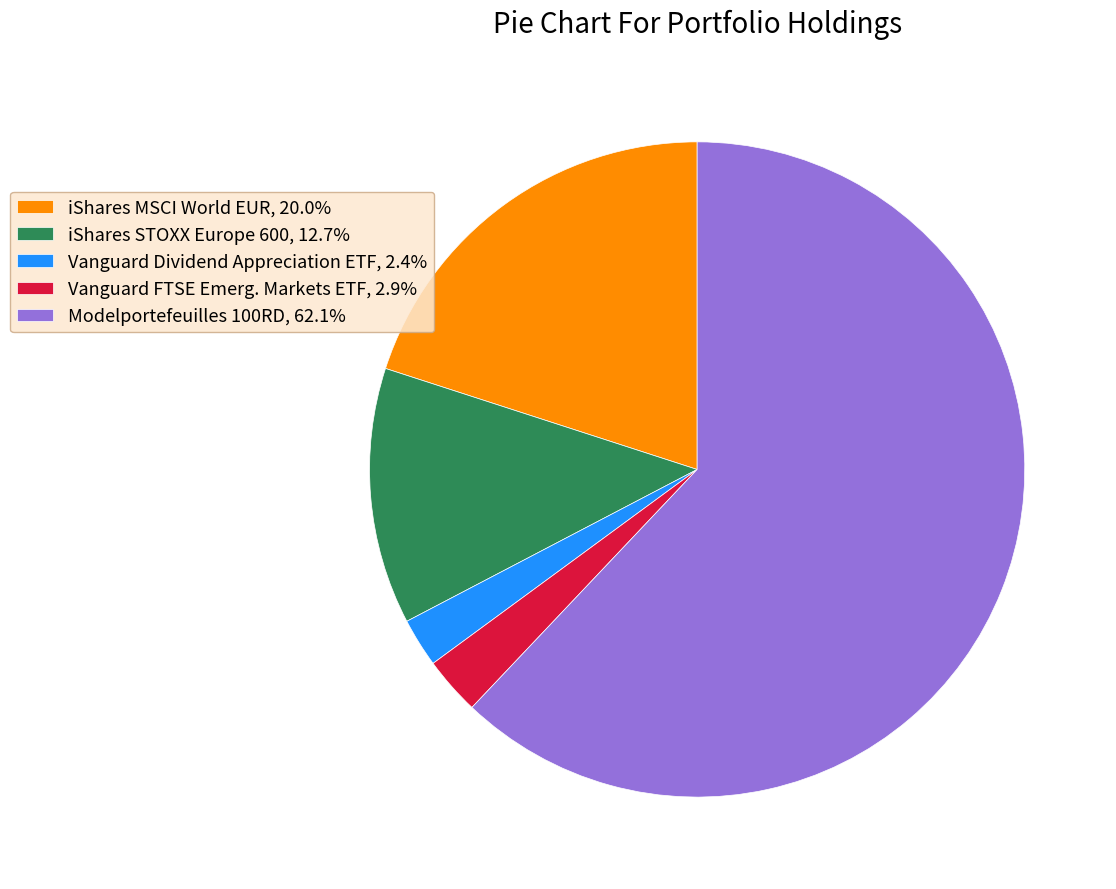

Is there a majority slice in this chart?

Yes